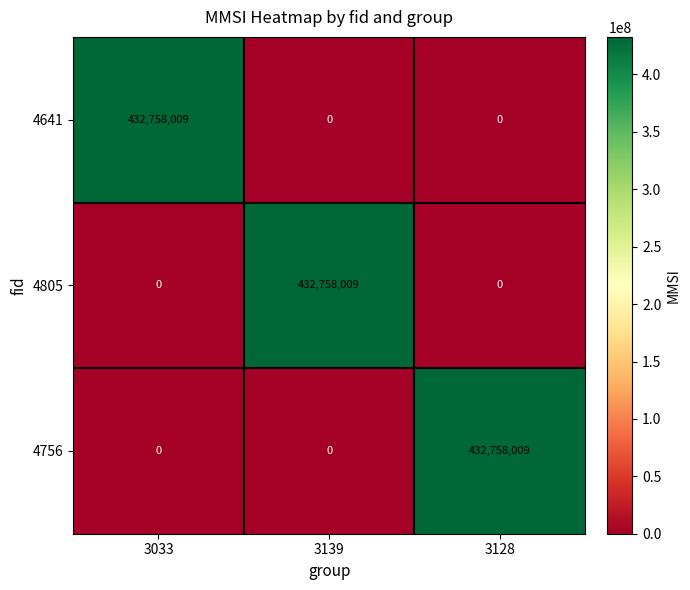

What is the spread (max minus min) of values at 3033?

432758009